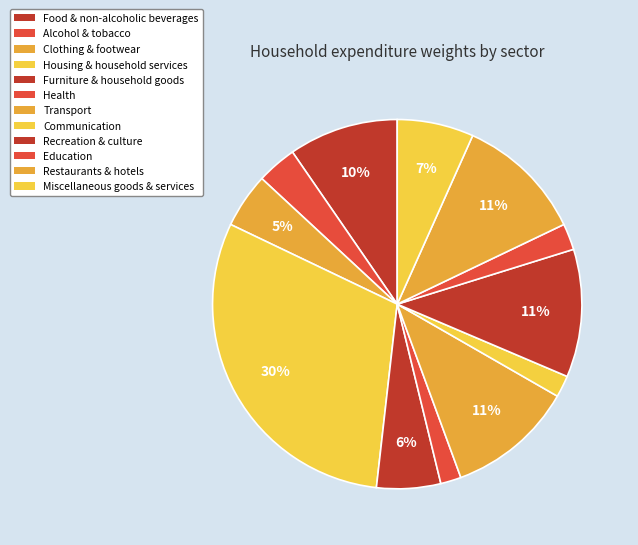

How many segments does this pie chart have?

12